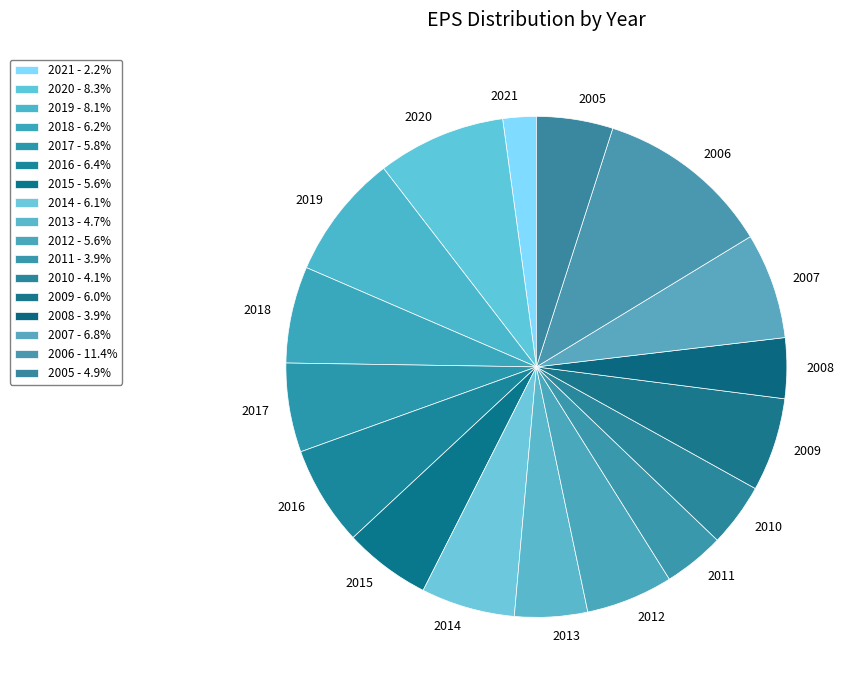

Is the sum of 2013 and 2020 greater than half?

No